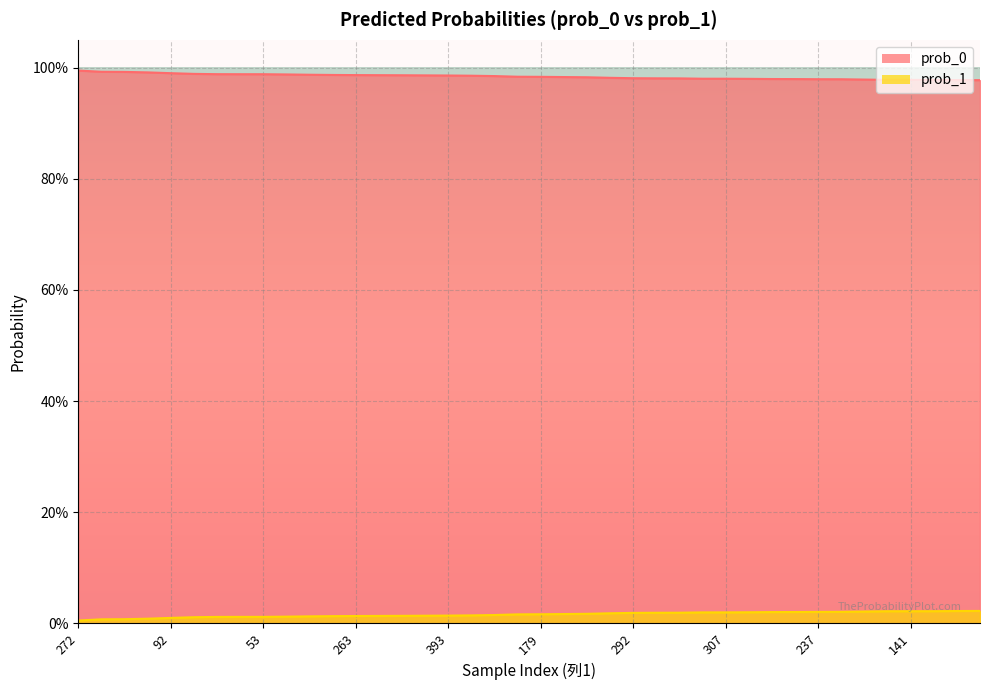

Between 120 and 307, which series saw the biggest shift?

prob_0